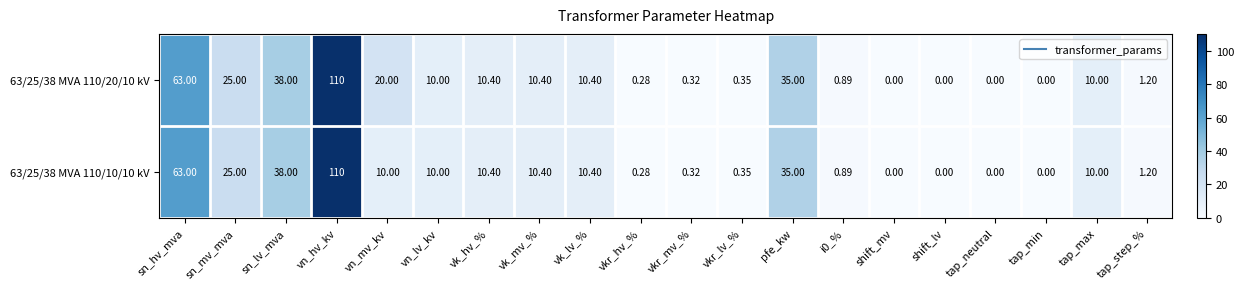

Is the value of 63/25/38 MVA 110/20/10 kV at tap_min greater than the value of 63/25/38 MVA 110/10/10 kV at vkr_mv_%?

No